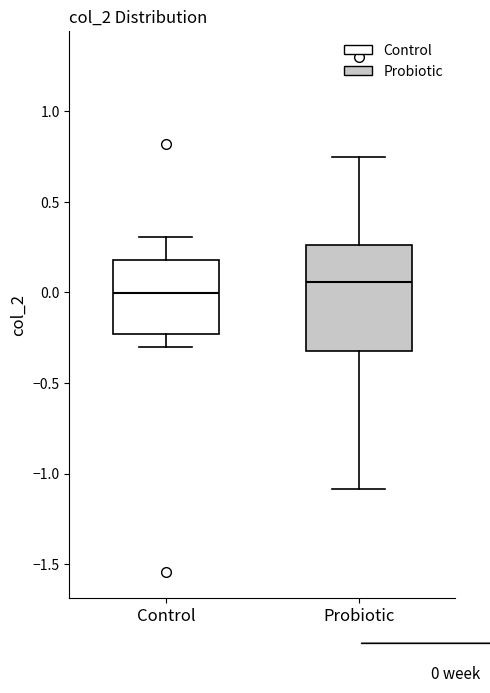

Comparing the boxes themselves (not the whiskers), which one is the tallest?

Probiotic